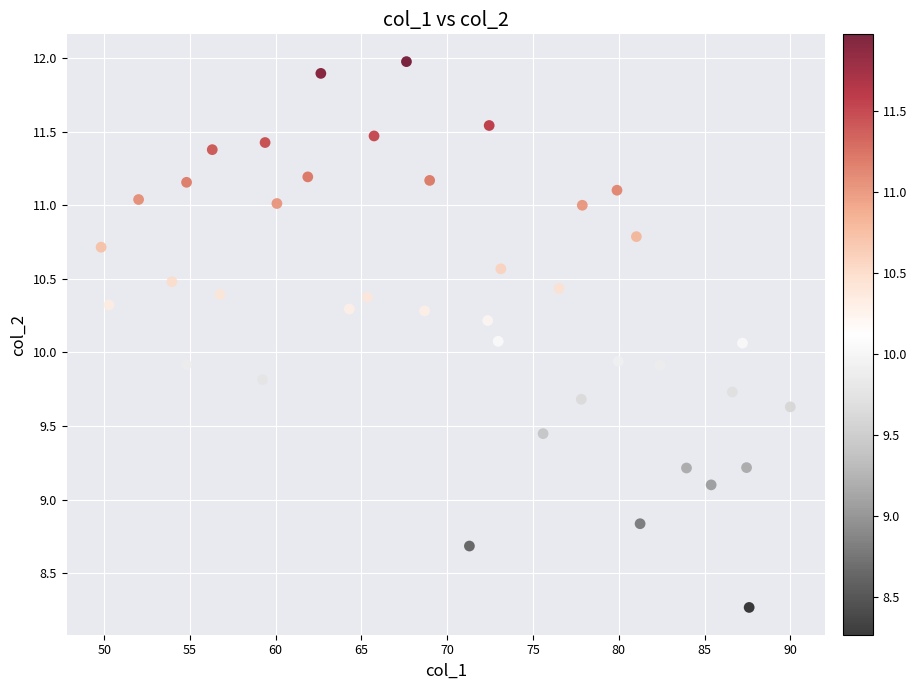

What is the range of X values (max minus min)?

40.2